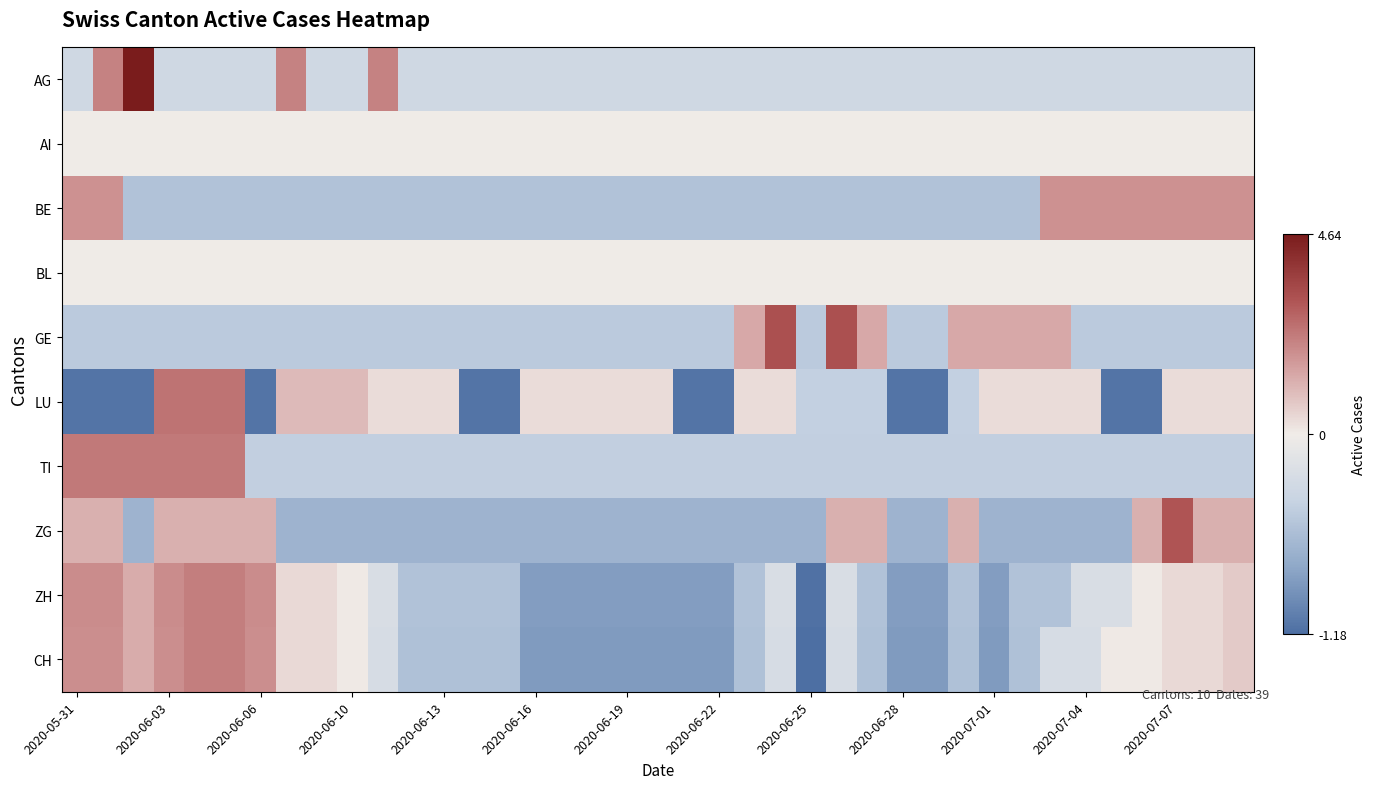

Reading left to right, list all the values displayed in this chart.

AG: -0.3	2.2	4.6	-0.3	-0.3	-0.3	-0.3	2.2	-0.3	-0.3	2.2	-0.3	-0.3	-0.3	-0.3	-0.3	-0.3	-0.3	-0.3	-0.3	-0.3	-0.3	-0.3	-0.3	-0.3	-0.3	-0.3	-0.3	-0.3	-0.3	-0.3	-0.3	-0.3	-0.3	-0.3	-0.3	-0.3	-0.3	-0.3
AI: 0.0	0.0	0.0	0.0	0.0	0.0	0.0	0.0	0.0	0.0	0.0	0.0	0.0	0.0	0.0	0.0	0.0	0.0	0.0	0.0	0.0	0.0	0.0	0.0	0.0	0.0	0.0	0.0	0.0	0.0	0.0	0.0	0.0	0.0	0.0	0.0	0.0	0.0	0.0
BE: 1.8	1.8	-0.5	-0.5	-0.5	-0.5	-0.5	-0.5	-0.5	-0.5	-0.5	-0.5	-0.5	-0.5	-0.5	-0.5	-0.5	-0.5	-0.5	-0.5	-0.5	-0.5	-0.5	-0.5	-0.5	-0.5	-0.5	-0.5	-0.5	-0.5	-0.5	-0.5	1.8	1.8	1.8	1.8	1.8	1.8	1.8
BL: 0.0	0.0	0.0	0.0	0.0	0.0	0.0	0.0	0.0	0.0	0.0	0.0	0.0	0.0	0.0	0.0	0.0	0.0	0.0	0.0	0.0	0.0	0.0	0.0	0.0	0.0	0.0	0.0	0.0	0.0	0.0	0.0	0.0	0.0	0.0	0.0	0.0	0.0	0.0
GE: -0.5	-0.5	-0.5	-0.5	-0.5	-0.5	-0.5	-0.5	-0.5	-0.5	-0.5	-0.5	-0.5	-0.5	-0.5	-0.5	-0.5	-0.5	-0.5	-0.5	-0.5	-0.5	1.4	3.2	-0.5	3.2	1.4	-0.5	-0.5	1.4	1.4	1.4	1.4	-0.5	-0.5	-0.5	-0.5	-0.5	-0.5
LU: -1.1	-1.1	-1.1	2.5	2.5	2.5	-1.1	1.0	1.0	1.0	0.3	0.3	0.3	-1.1	-1.1	0.3	0.3	0.3	0.3	0.3	-1.1	-1.1	0.3	0.3	-0.4	-0.4	-0.4	-1.1	-1.1	-0.4	0.3	0.3	0.3	0.3	-1.1	-1.1	0.3	0.3	0.3
TI: 2.3	2.3	2.3	2.3	2.3	2.3	-0.4	-0.4	-0.4	-0.4	-0.4	-0.4	-0.4	-0.4	-0.4	-0.4	-0.4	-0.4	-0.4	-0.4	-0.4	-0.4	-0.4	-0.4	-0.4	-0.4	-0.4	-0.4	-0.4	-0.4	-0.4	-0.4	-0.4	-0.4	-0.4	-0.4	-0.4	-0.4	-0.4
ZG: 1.2	1.2	-0.7	1.2	1.2	1.2	1.2	-0.7	-0.7	-0.7	-0.7	-0.7	-0.7	-0.7	-0.7	-0.7	-0.7	-0.7	-0.7	-0.7	-0.7	-0.7	-0.7	-0.7	-0.7	1.2	1.2	-0.7	-0.7	1.2	-0.7	-0.7	-0.7	-0.7	-0.7	1.2	3.1	1.2	1.2
ZH: 1.9	1.9	1.3	1.9	2.2	2.2	1.9	0.4	0.4	0.1	-0.2	-0.5	-0.5	-0.5	-0.5	-0.9	-0.9	-0.9	-0.9	-0.9	-0.9	-0.9	-0.5	-0.2	-1.2	-0.2	-0.5	-0.9	-0.9	-0.5	-0.9	-0.5	-0.5	-0.2	-0.2	0.1	0.4	0.4	0.7
CH: 1.9	1.9	1.3	1.9	2.2	2.2	1.9	0.4	0.4	0.1	-0.3	-0.6	-0.6	-0.6	-0.6	-0.9	-0.9	-0.9	-0.9	-0.9	-0.9	-0.9	-0.6	-0.3	-1.2	-0.3	-0.6	-0.9	-0.9	-0.6	-0.9	-0.6	-0.3	-0.3	0.1	0.1	0.4	0.4	0.7